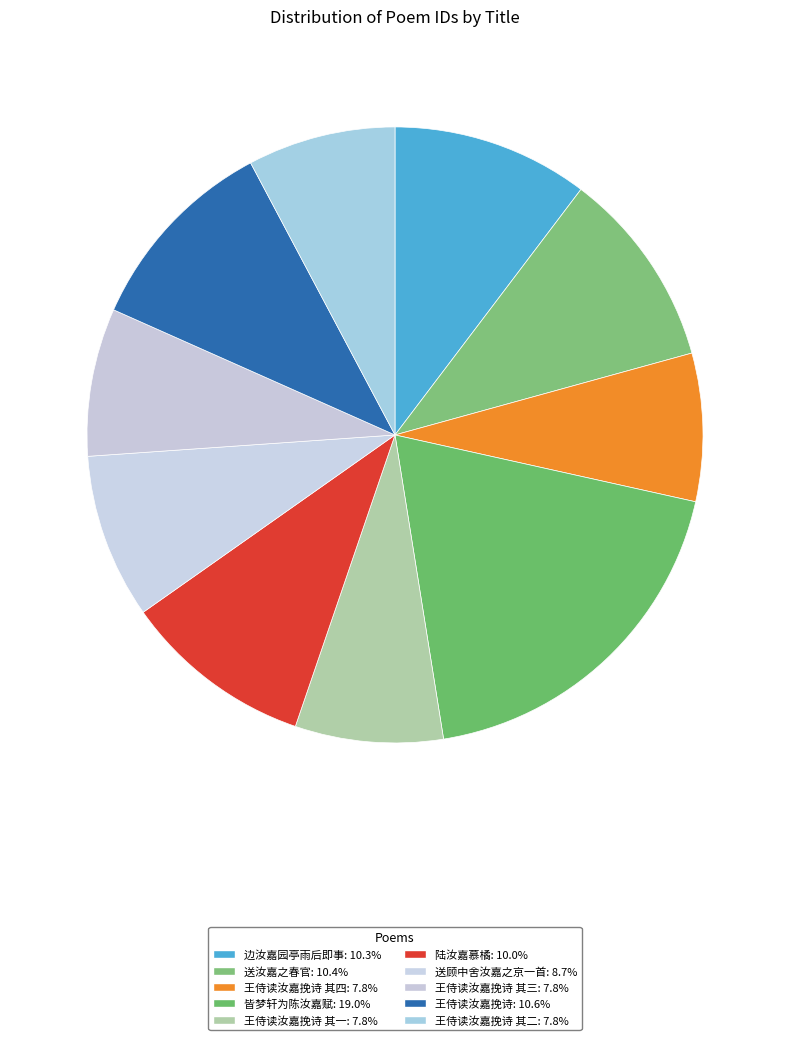

How many slices are in this pie chart?

10